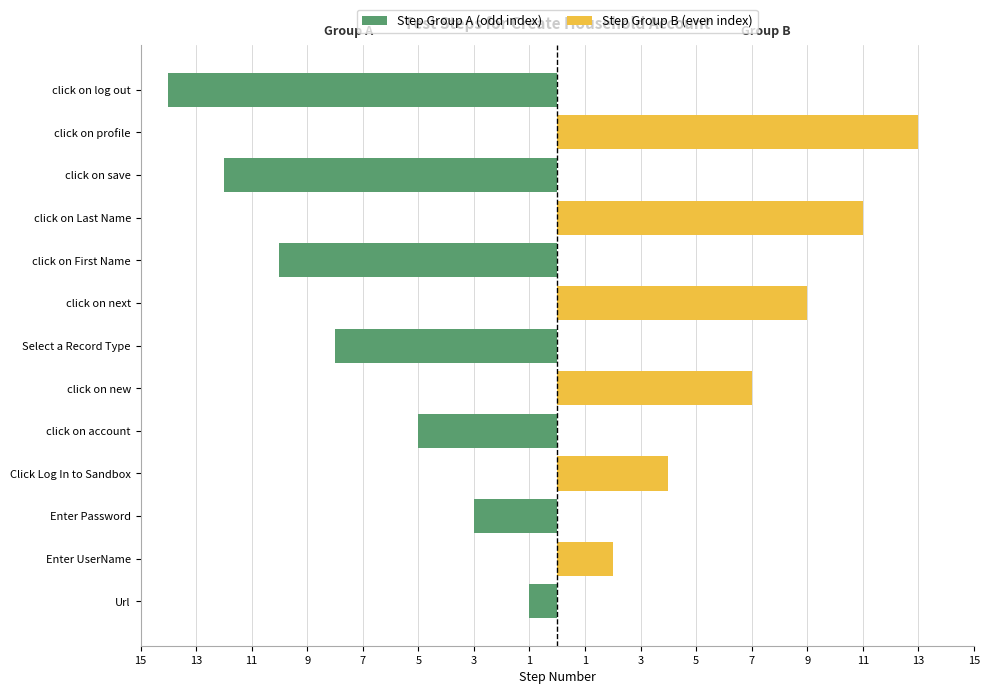

Is the value of Step Group A (odd index) at Url greater than the value of Step Group B (even index) at click on profile?

No